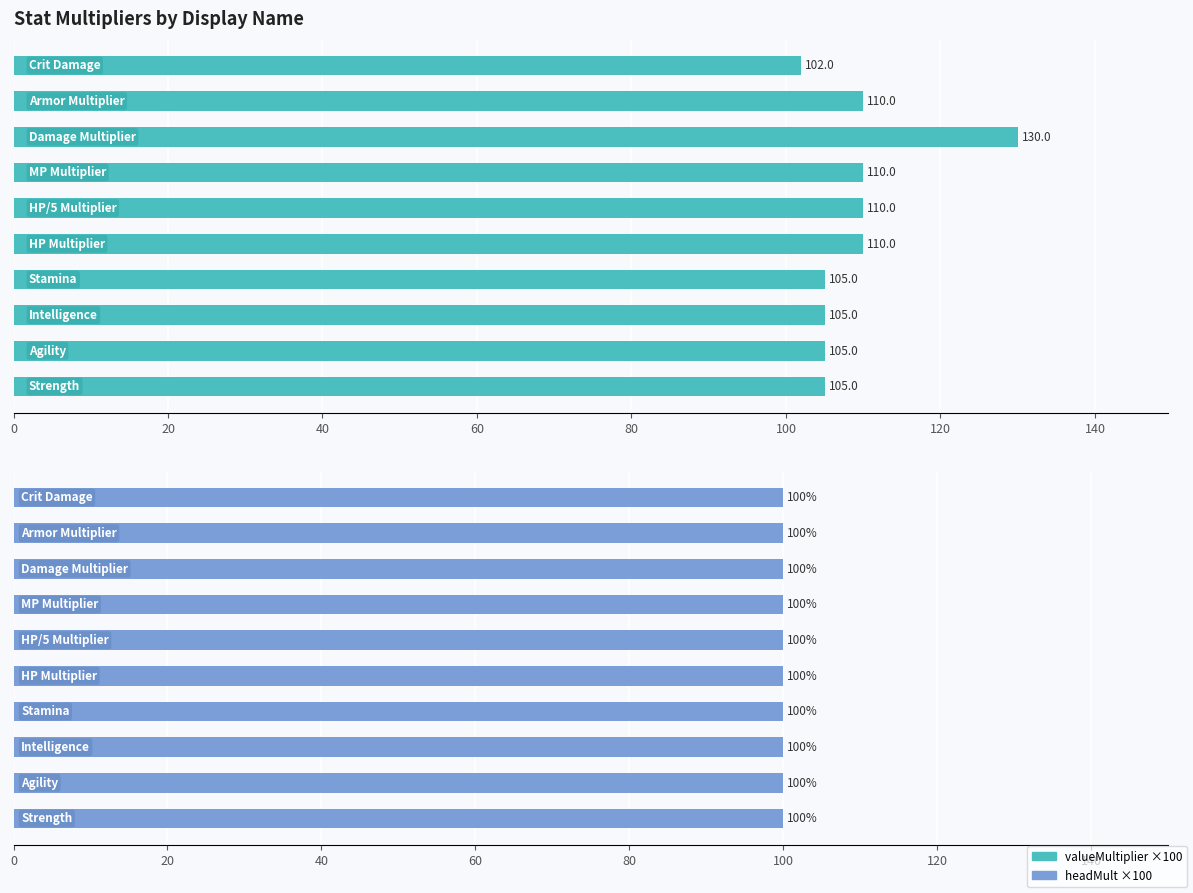

What is the sum of all valueMultiplier values?

1092.0